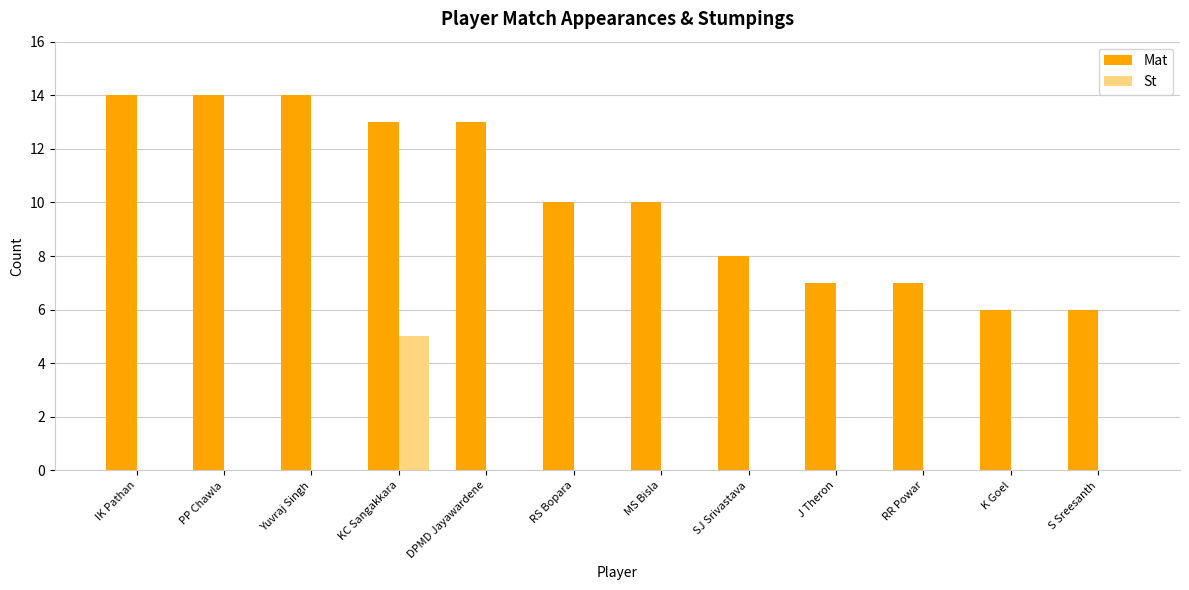

What is the approximate value of Mat at RS Bopara?

10